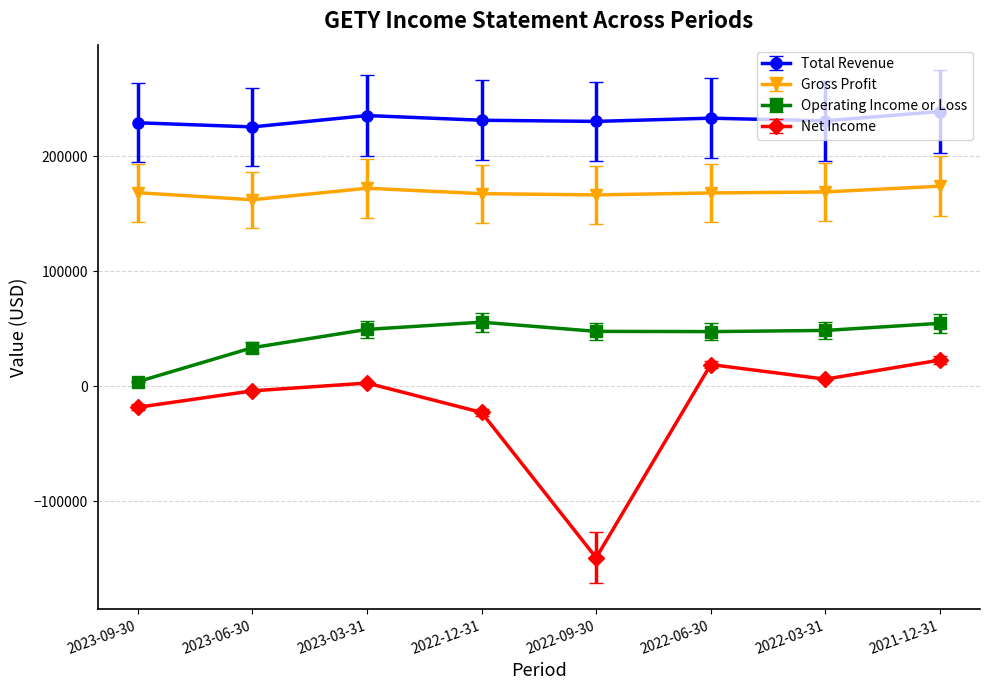

In Total Revenue, how many points are higher than both neighbors (excluding endpoints)?

2